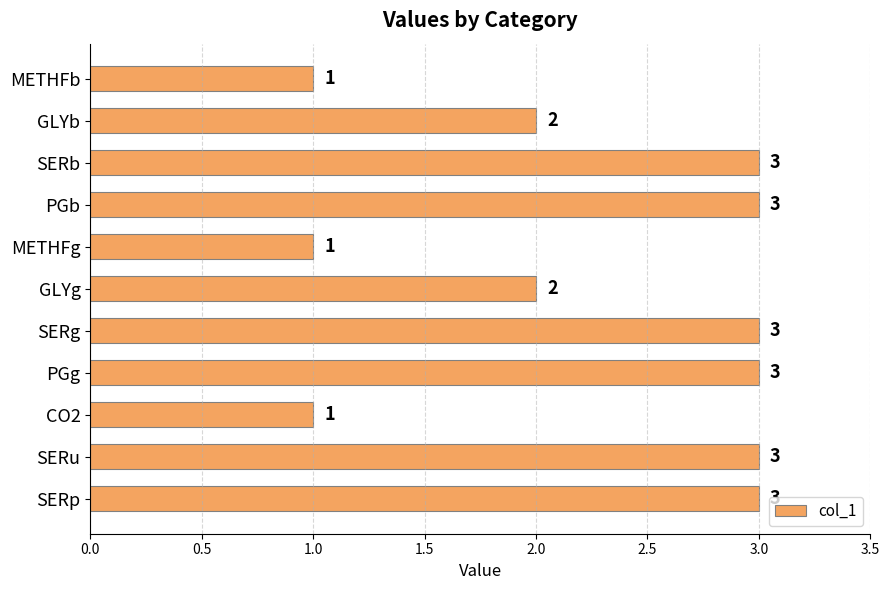

What is the sum of the values at SERb and CO2?

4